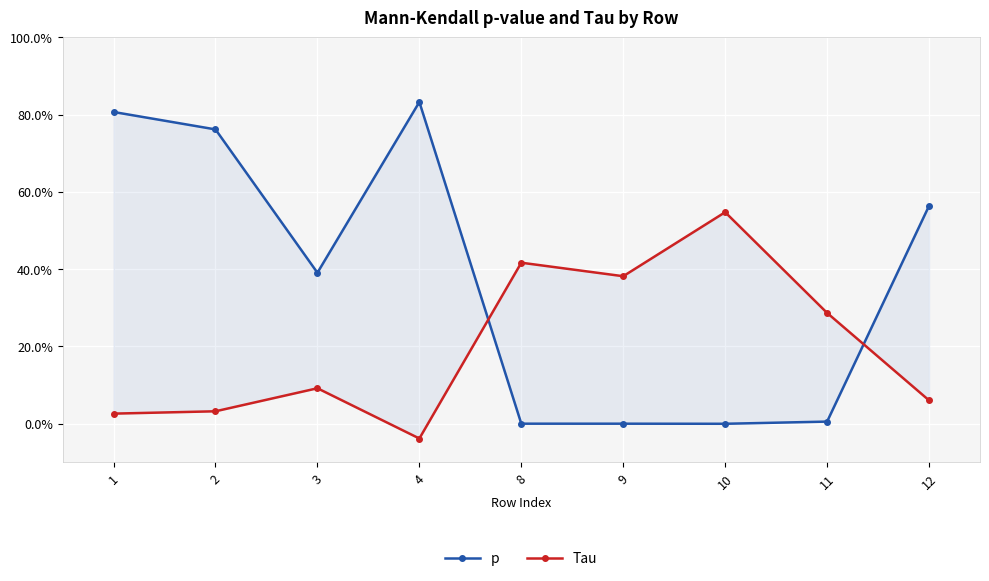

Where is p nearest to the value 0?

10